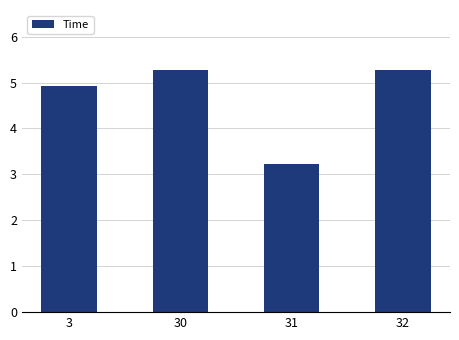

What is the value of the 4th bar from the left?

5.3